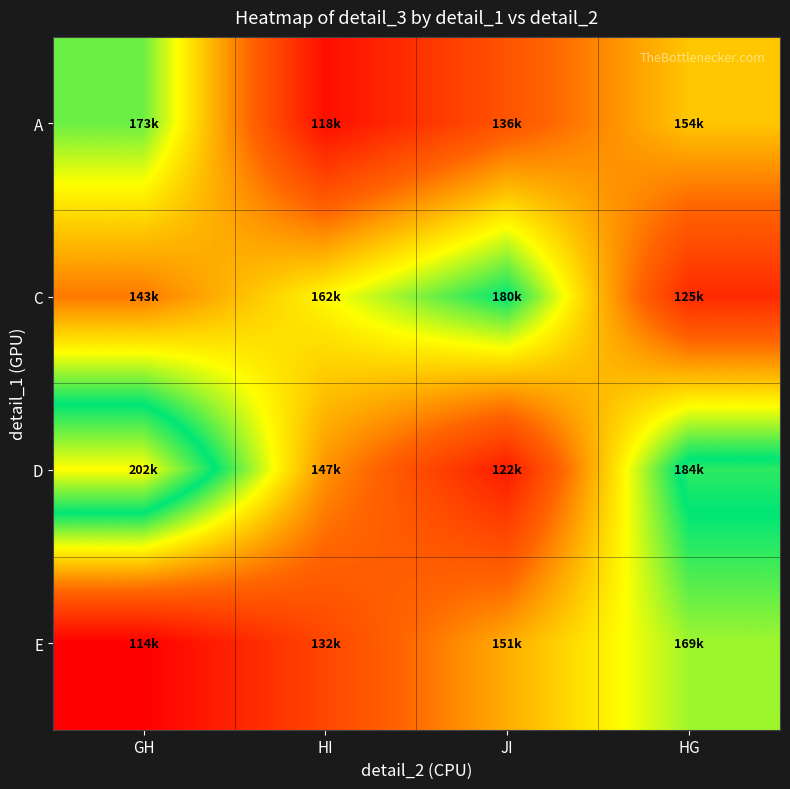

Reading left to right, transcribe all the data shown in this chart.

A: GH=172712.0	HI=117851.8	JI=136138.5	HG=154425.3
C: GH=143453.2	HI=161740.0	JI=180026.7	HG=125166.5
D: GH=201970.8	HI=147110.6	JI=121509.1	HG=183684.1
E: GH=114194.4	HI=132481.2	JI=150767.9	HG=169054.7